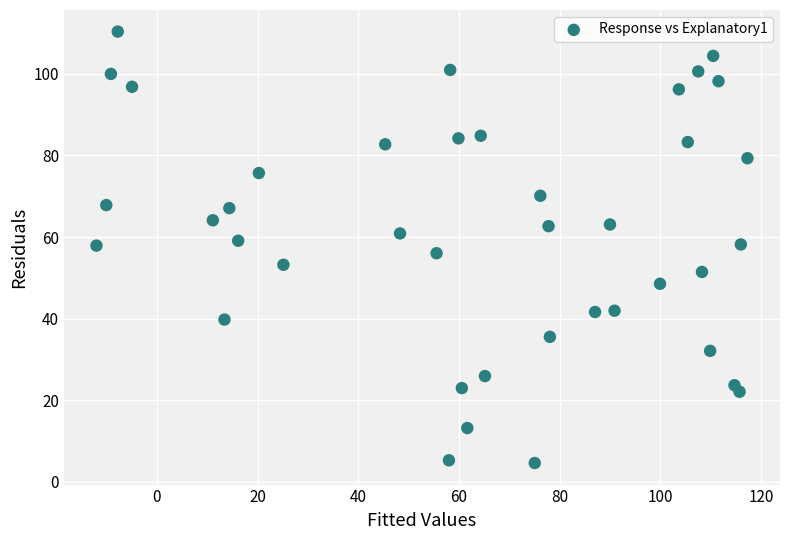

What is the range of Y values (max minus min)?

105.8